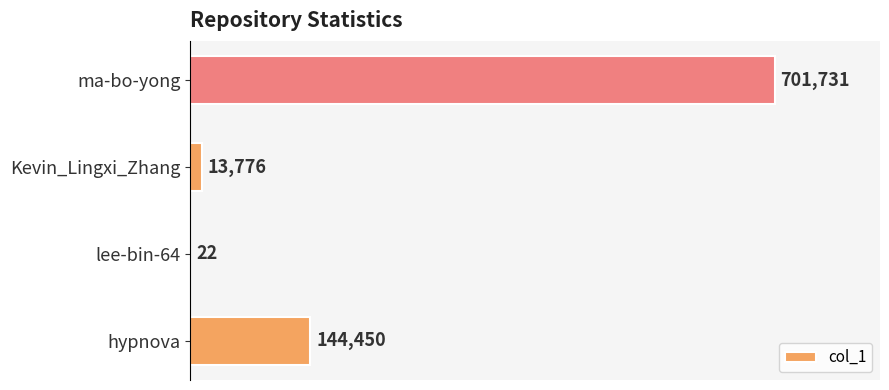

Count the number of data series in this chart.

1